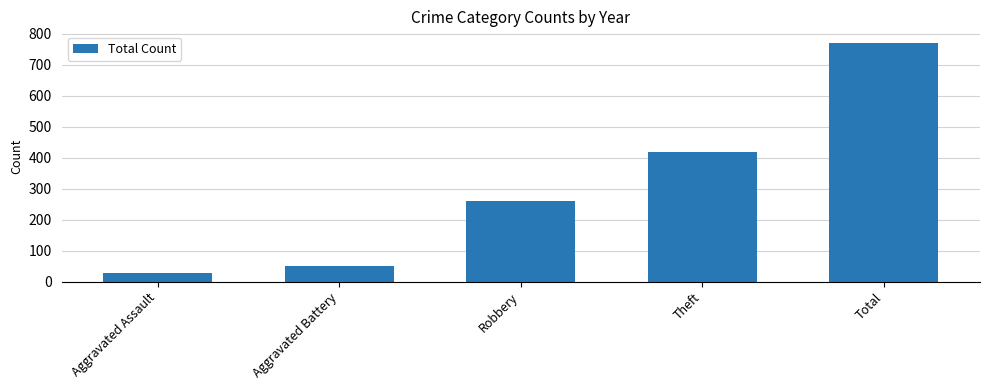

The chart shows a value of 769 at Total. True or false?

True